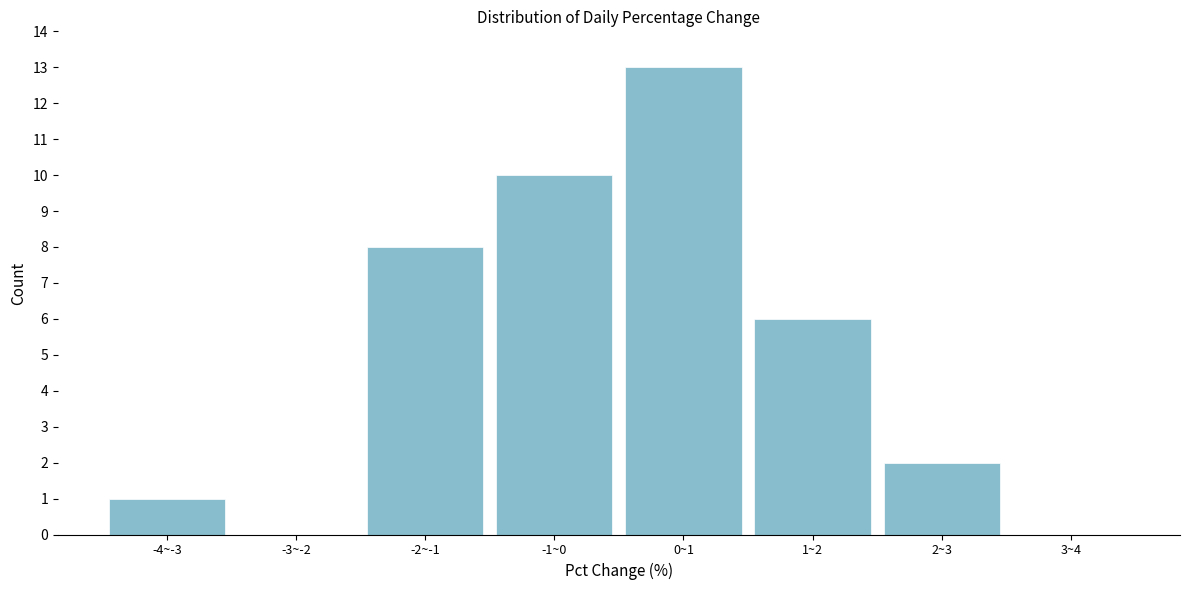

Reading right to left, extract all data points from this chart.

3~4=0	2~3=2	1~2=6	0~1=13	-1~0=10	-2~-1=8	-3~-2=0	-4~-3=1